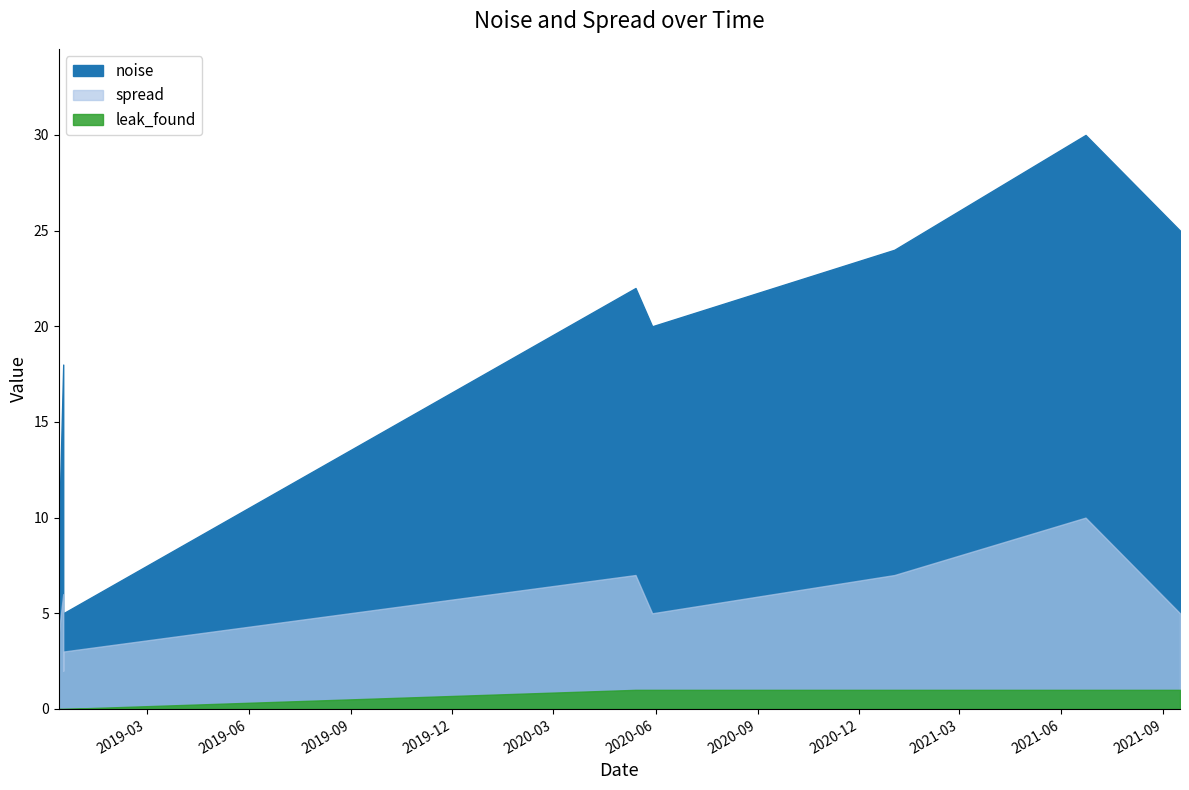

True or false: noise and leak_found cross at least once.

False